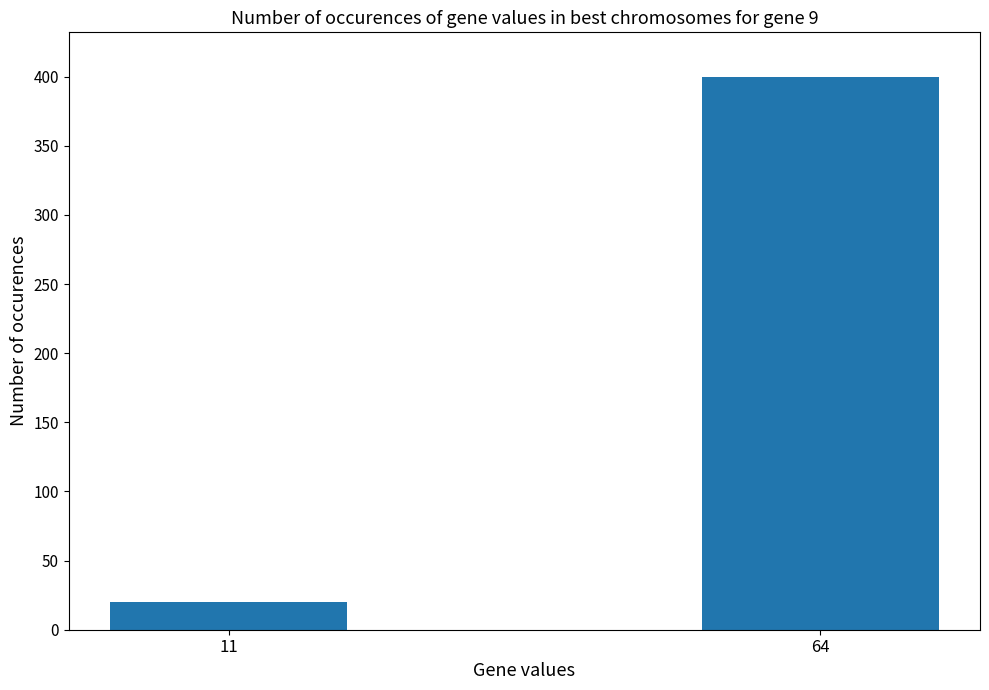

Are the bars grouped side by side (vs. stacked)?

No